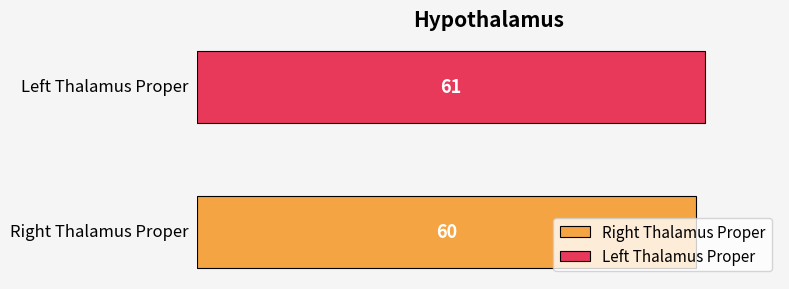

Which series has the largest range (max minus min)?

Right Thalamus Proper